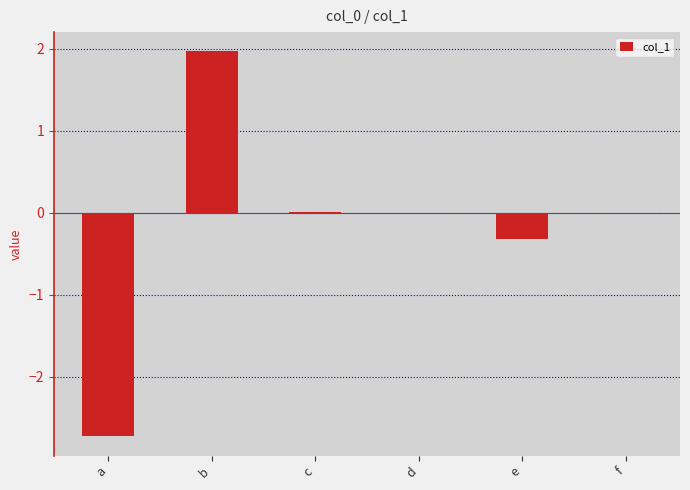

Which has a higher value, d or b?

b